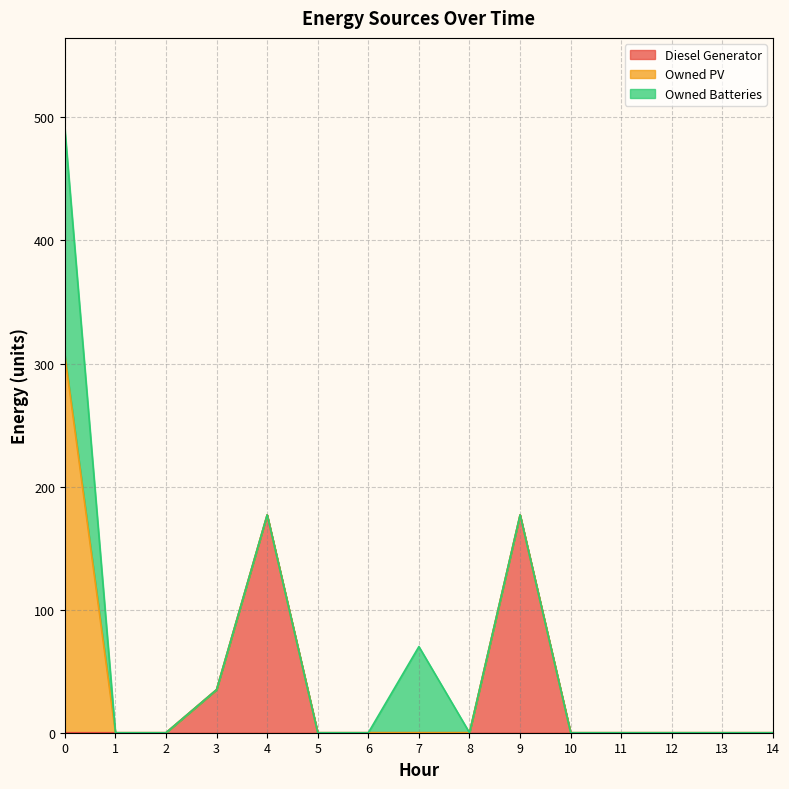

What is the highest value of the Owned Batteries series?

184